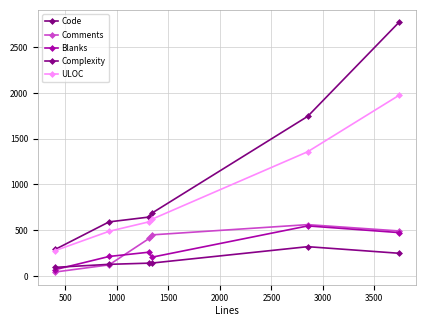

List the series in order of their peak value, highest first.

Code, ULOC, Comments, Blanks, Complexity